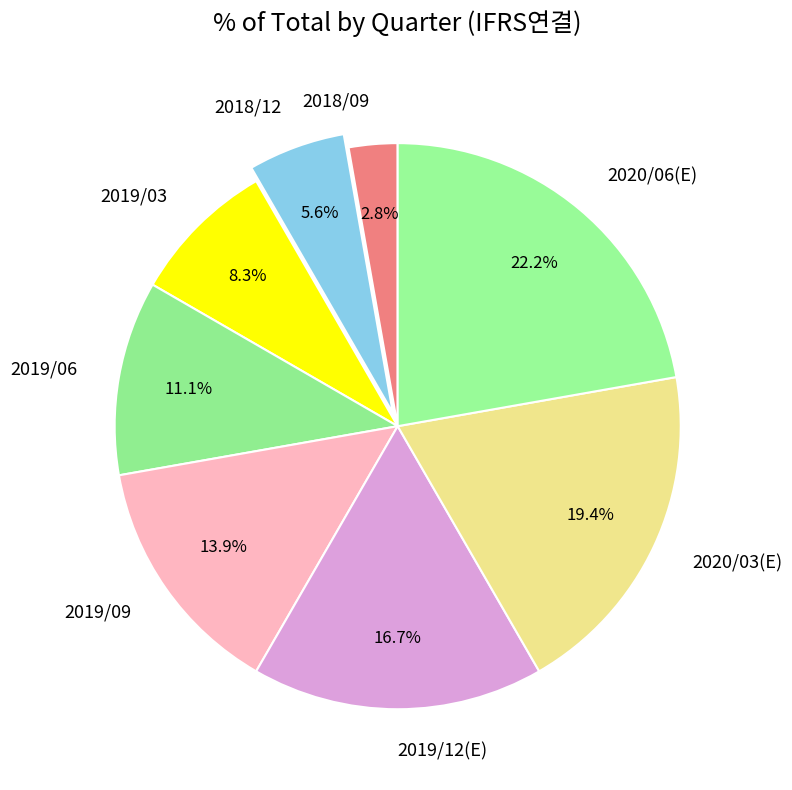

What is the smallest slice in the pie chart?

2018/09